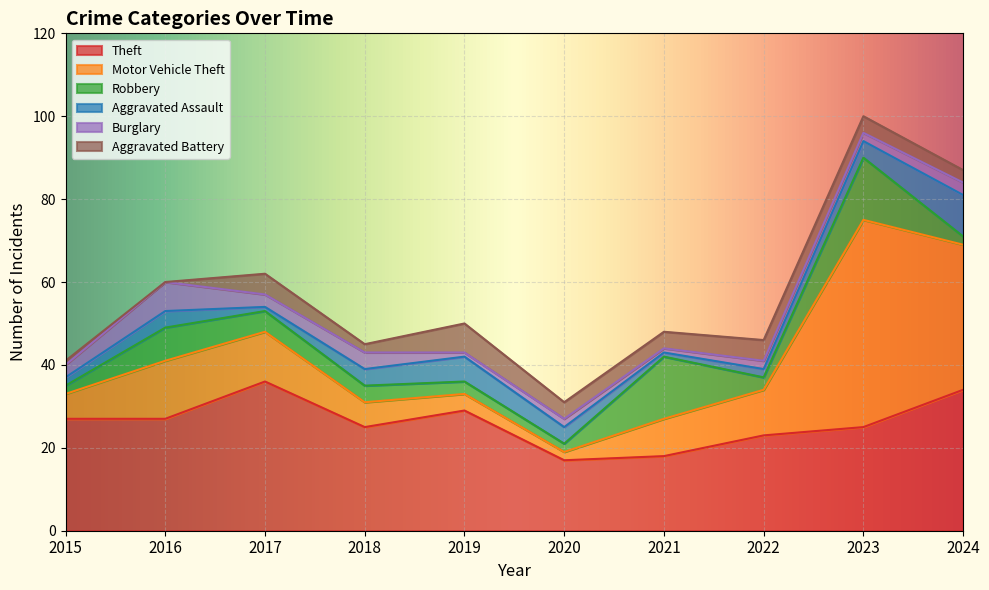

Which series changed the most between 2018 and 2024?

Motor Vehicle Theft